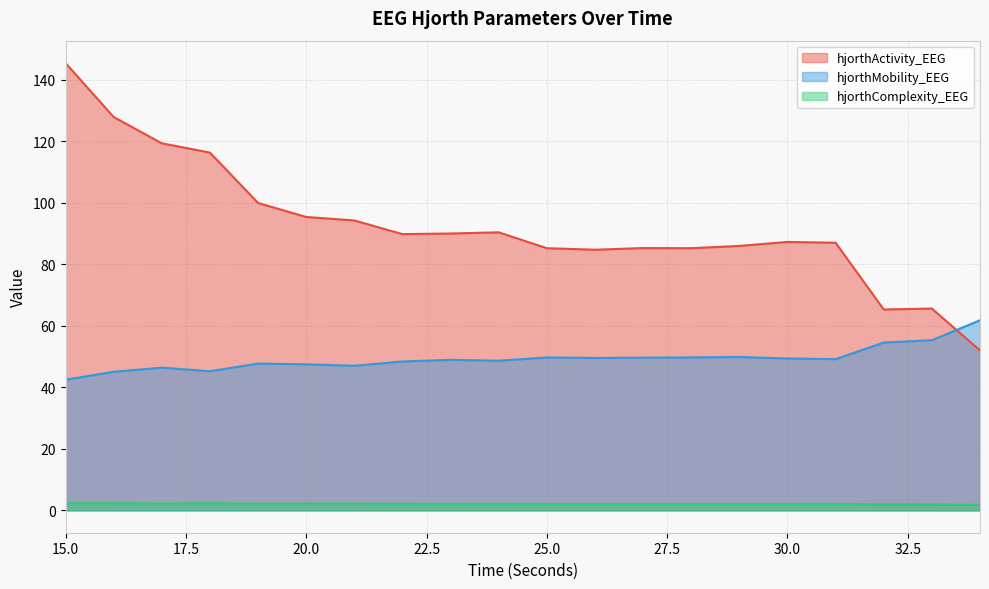

Count the number of categories in the chart.

20